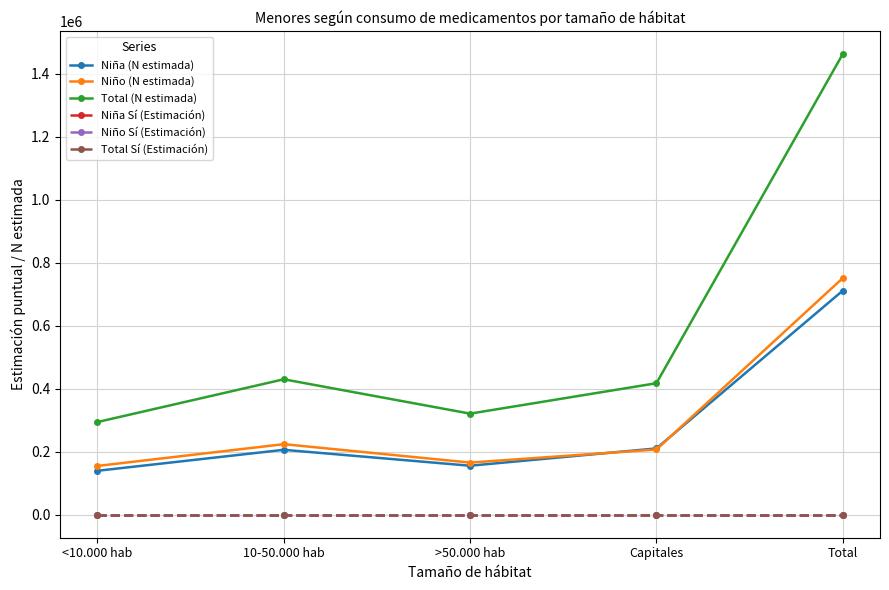

True or false: Total Sí (Estimación) and Total (N estimada) intersect in this chart.

False